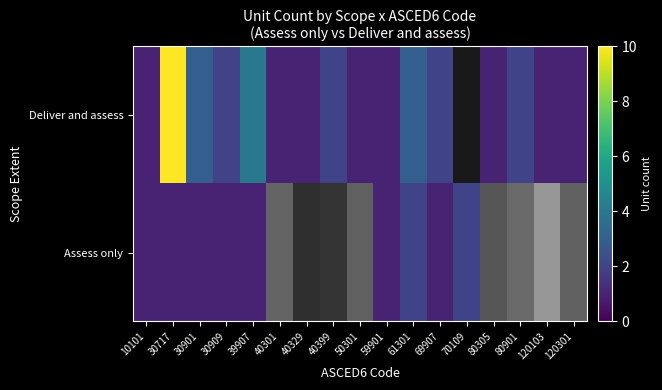

Which label corresponds to the largest value in the chart?

30717